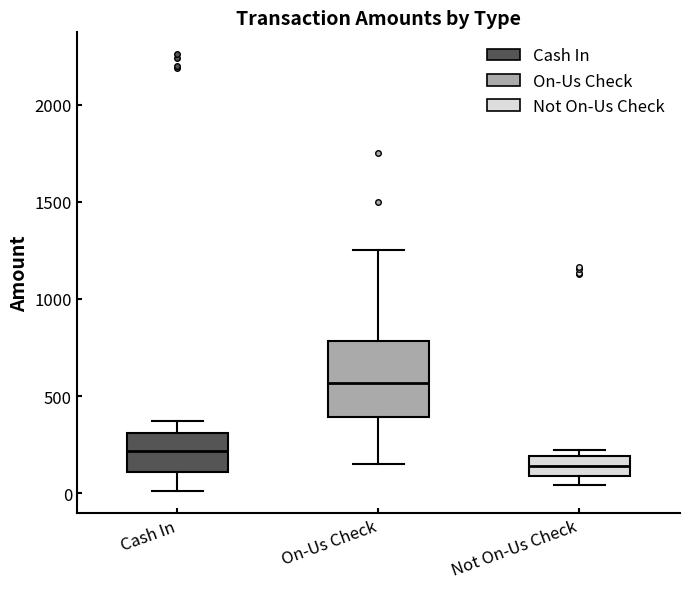

Which box's median line is the highest?

On-Us Check